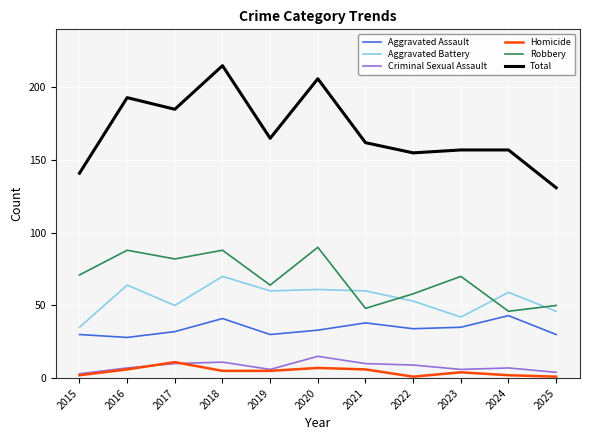

At which label is Total closest to 173?

2019